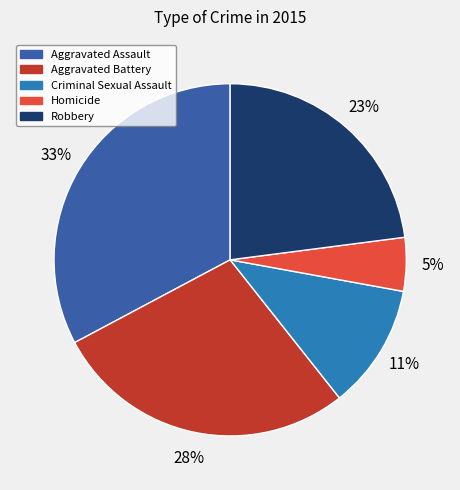

To the nearest percent, what portion does Criminal Sexual Assault represent?

11%